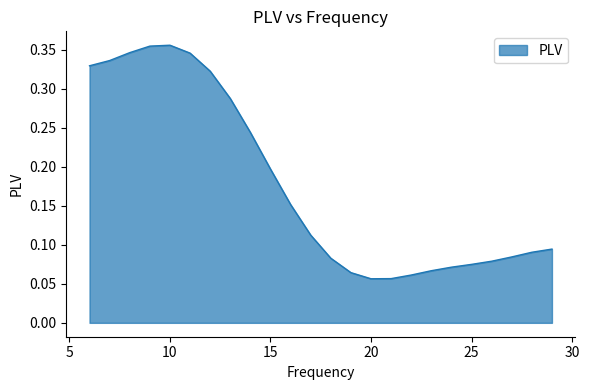

What is the sum of all values?

4.3